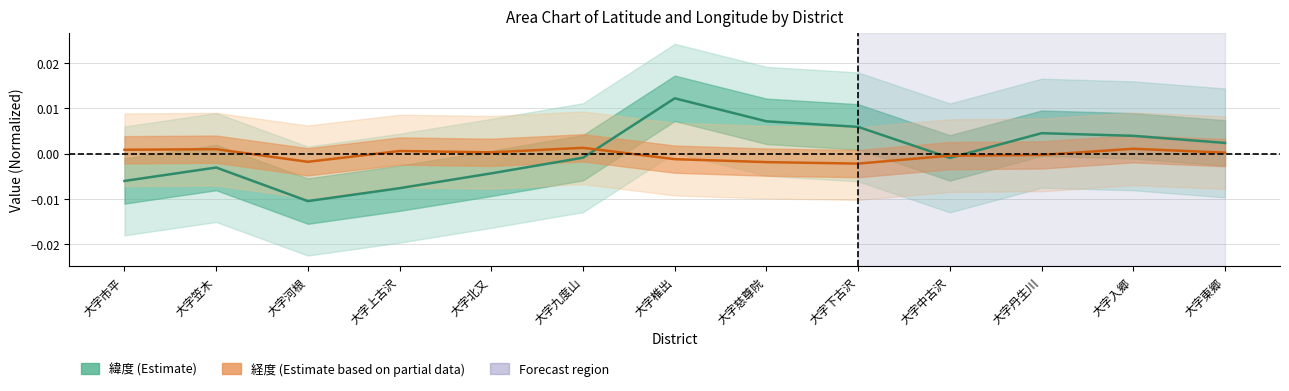

What is the label of the 3rd point from the right?

大字丹生川